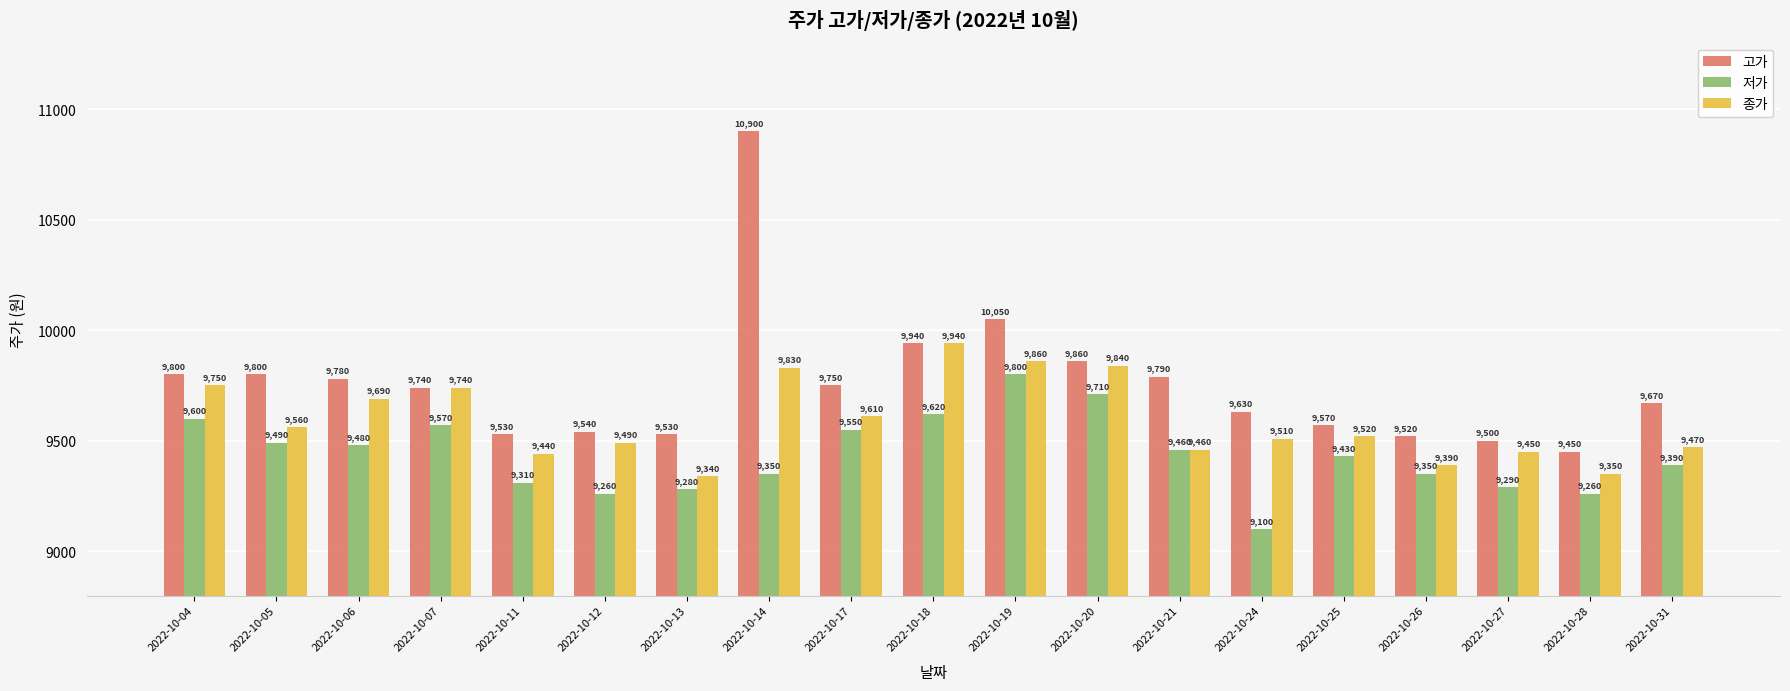

Reading right to left, what are all the values shown in this chart?

고가: 9670	9450	9500	9520	9570	9630	9790	9860	10050	9940	9750	10900	9530	9540	9530	9740	9780	9800	9800
저가: 9390	9260	9290	9350	9430	9100	9460	9710	9800	9620	9550	9350	9280	9260	9310	9570	9480	9490	9600
종가: 9470	9350	9450	9390	9520	9510	9460	9840	9860	9940	9610	9830	9340	9490	9440	9740	9690	9560	9750